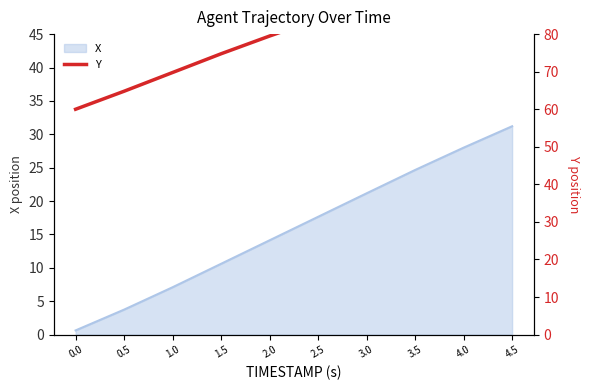

Which has a higher value, 1.5 or 4.5?

4.5